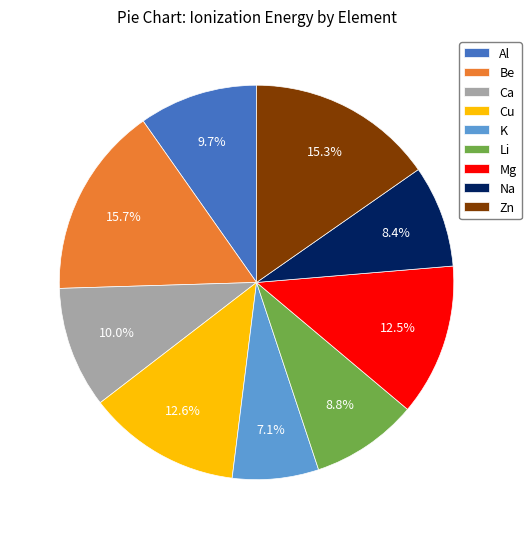

What percentage is the Li slice, to the nearest percent?

9%